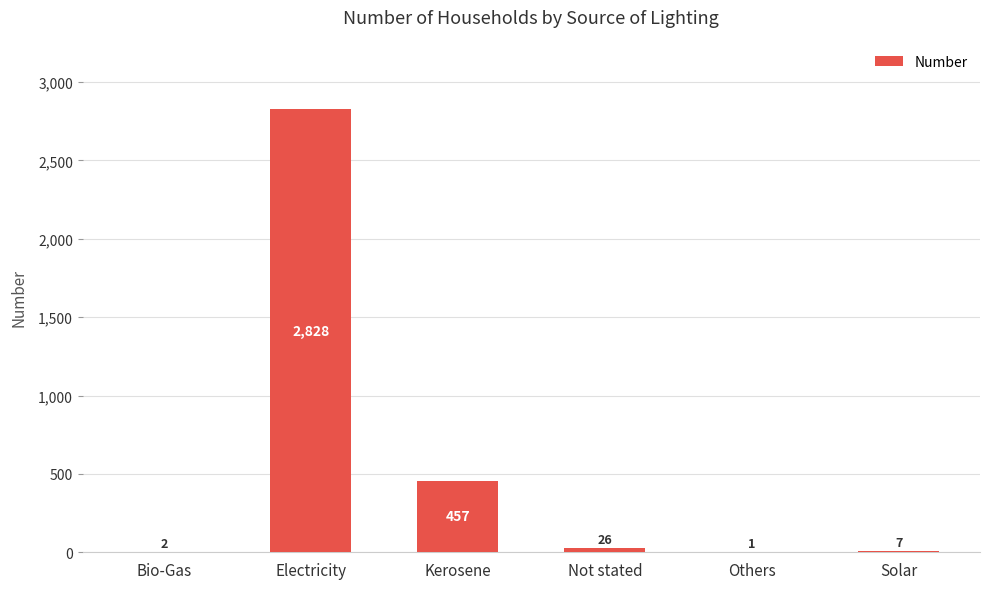

What is the approximate value at Kerosene, to the nearest 50?

450